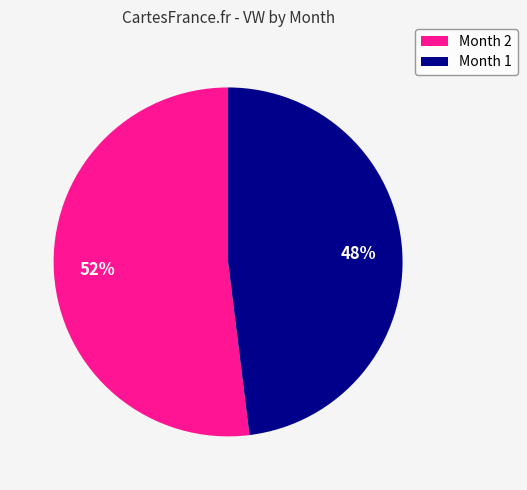

To the nearest percent, what is the difference between the largest and smallest slice percentages?

4%